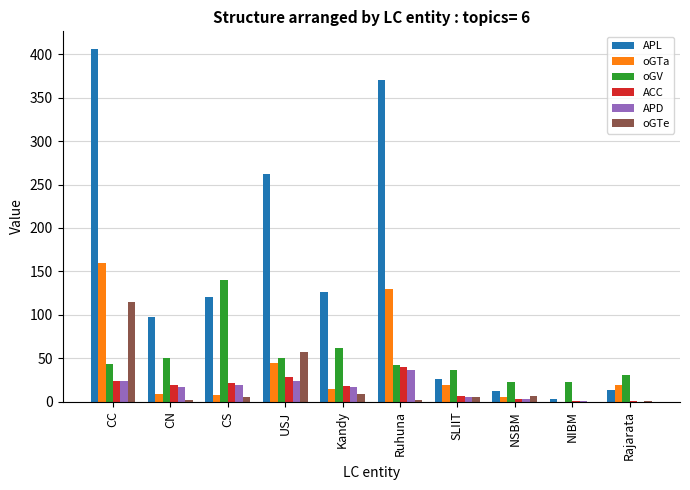

Is it true that APD equals 30 at CN?

False